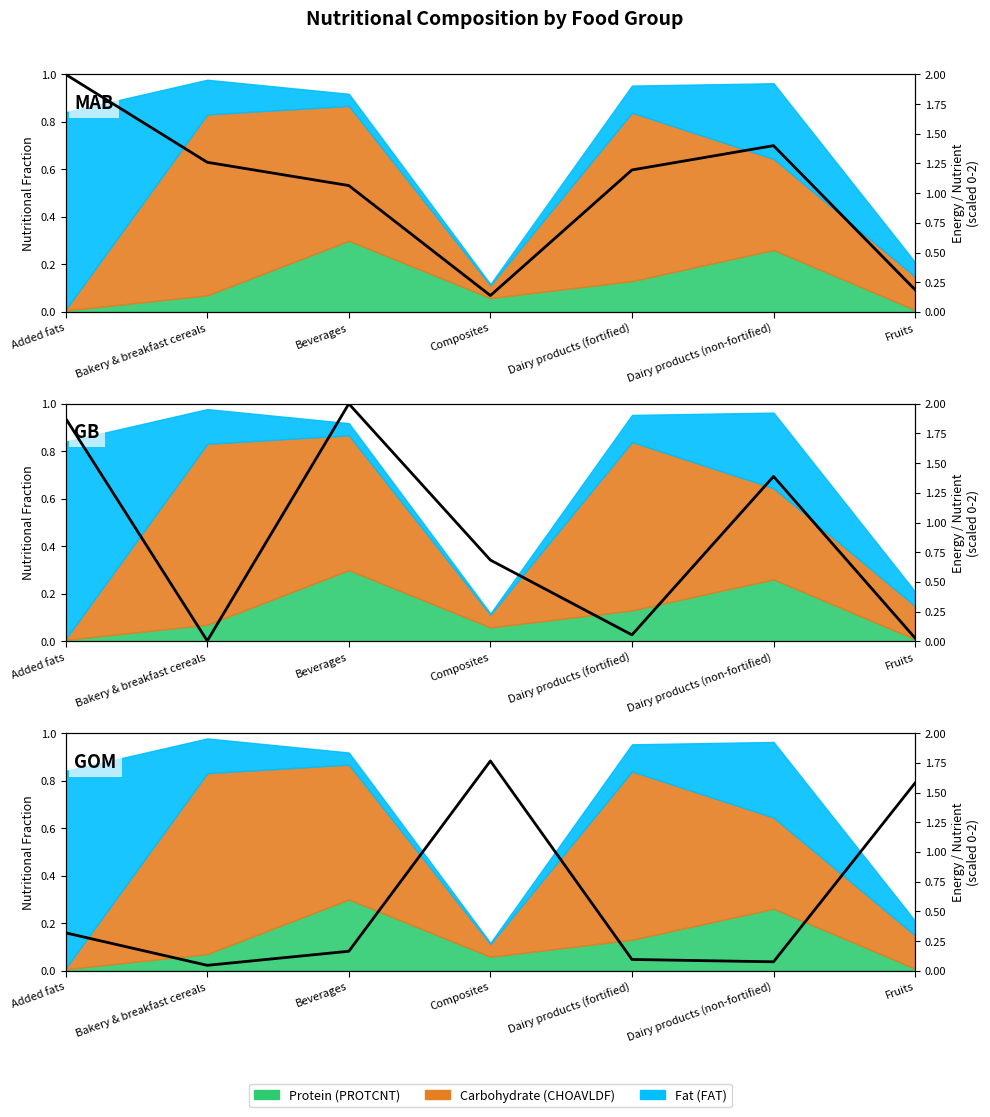

What is the sum of the values at Dairy products (non-fortified) and Composites?

1.8